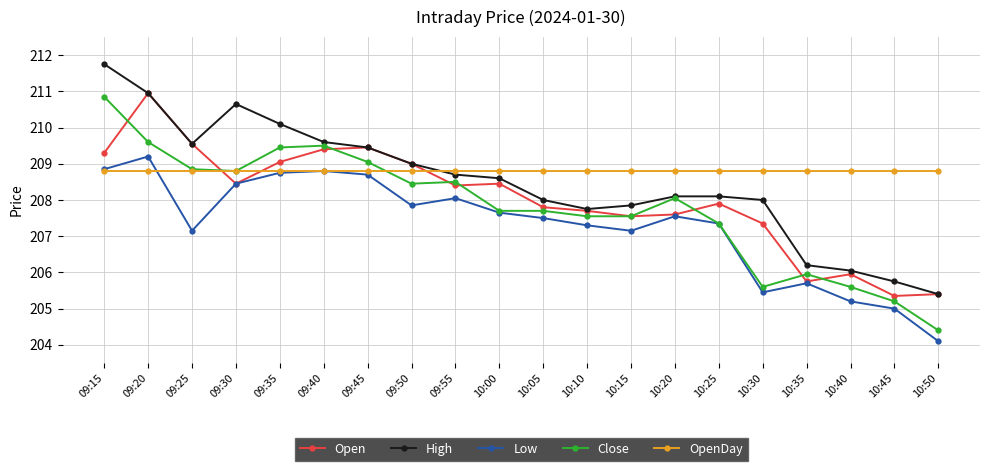

What is the spread (max minus min) of values at 10:40?

3.6